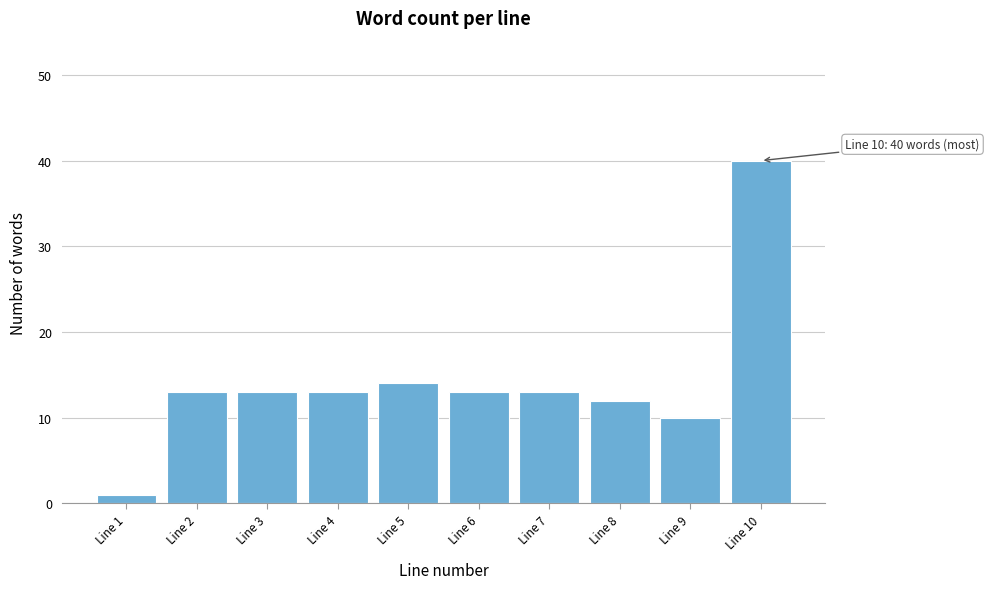

Reading left to right, extract all data points from this chart.

1	13	13	13	14	13	13	12	10	40